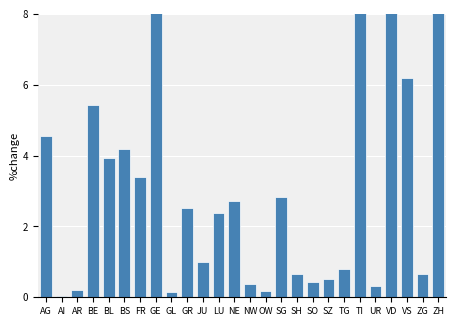

Reading right to left, list all the values displayed in this chart.

ZH=8.1	ZG=0.6	VS=6.2	VD=15.3	UR=0.3	TI=16.8	TG=0.8	SZ=0.5	SO=0.4	SH=0.6	SG=2.8	OW=0.2	NW=0.4	NE=2.7	LU=2.4	JU=1.0	GR=2.5	GL=0.2	GE=16.4	FR=3.4	BS=4.2	BL=3.9	BE=5.4	AR=0.2	AI=0.0	AG=4.6